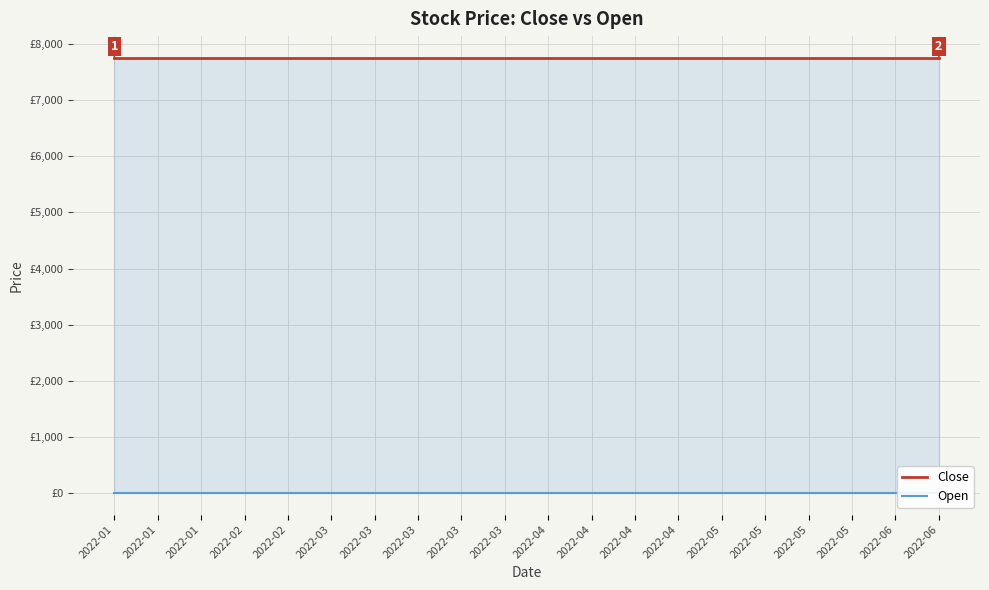

Reading left to right, what are all the values shown in this chart?

Close: 7757	7757	7757	7757	7757	7757	7757	7757	7757	7757	7757	7757	7757	7757	7757	7757	7757	7757	7757	7757
Open: 0	0	0	0	0	0	0	0	0	0	0	0	0	0	0	0	0	0	0	0